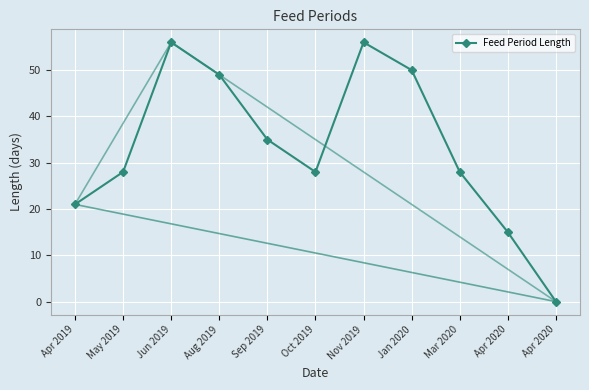

Count the number of values greater than 28.

5